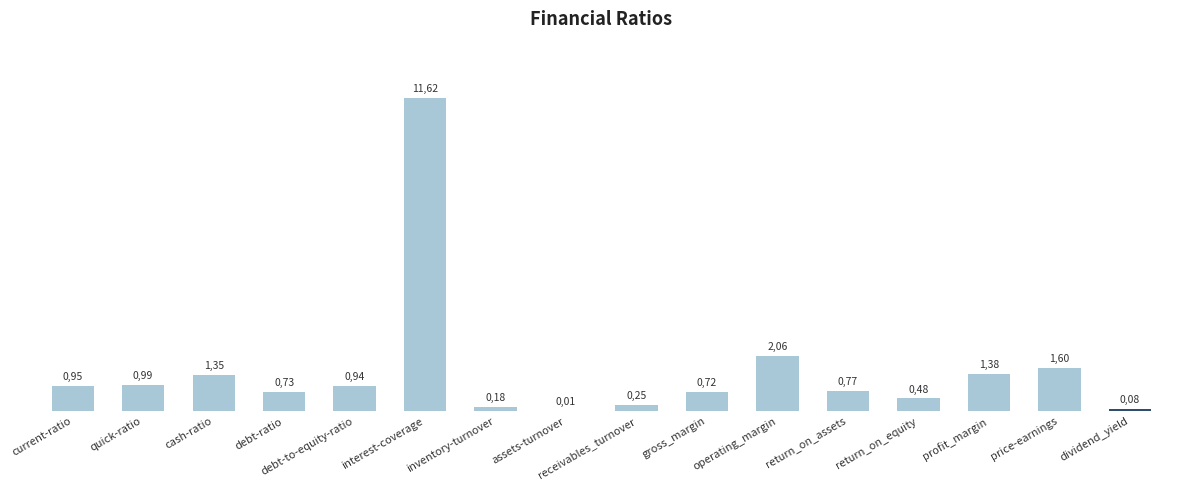

Between return_on_equity and operating_margin, which is larger?

operating_margin